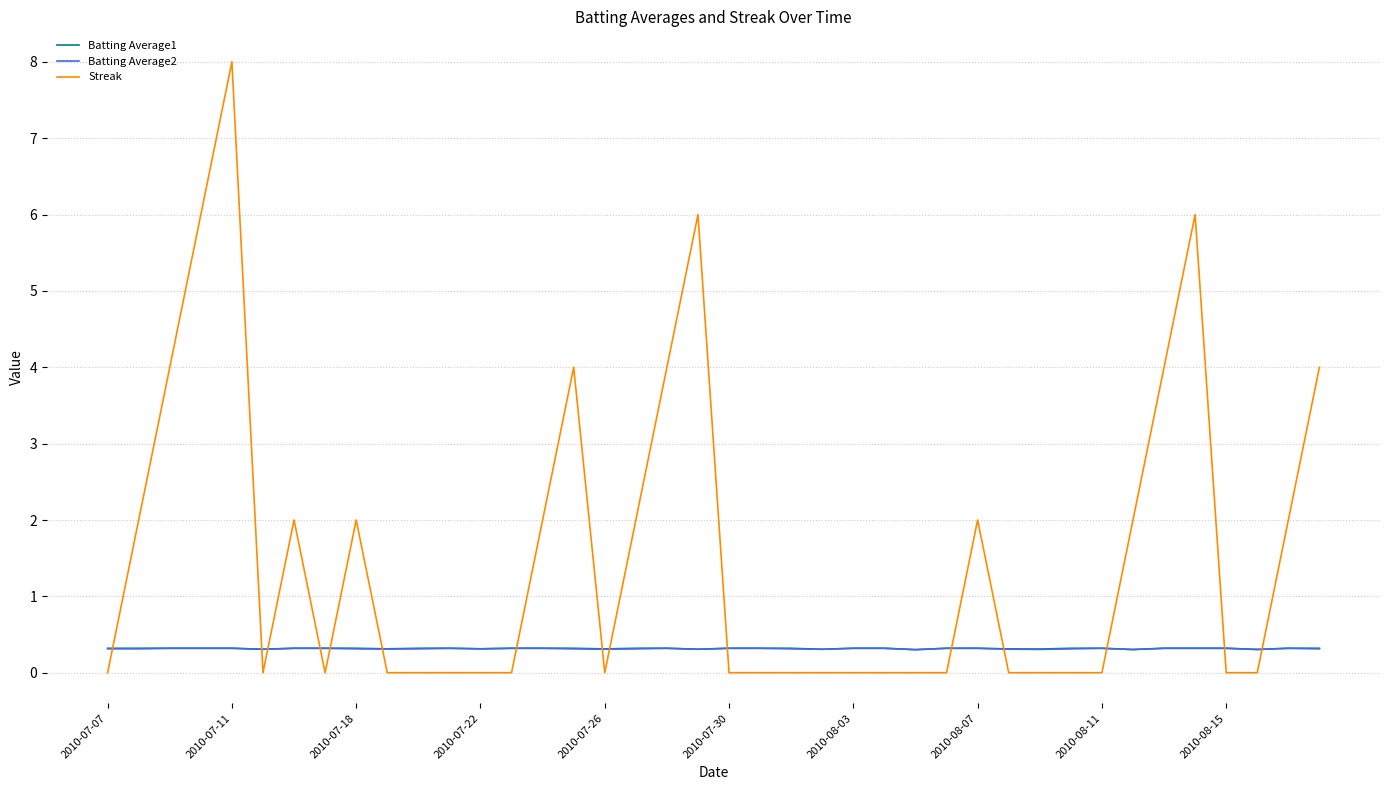

What is the maximum value for Batting Average1?

0.3